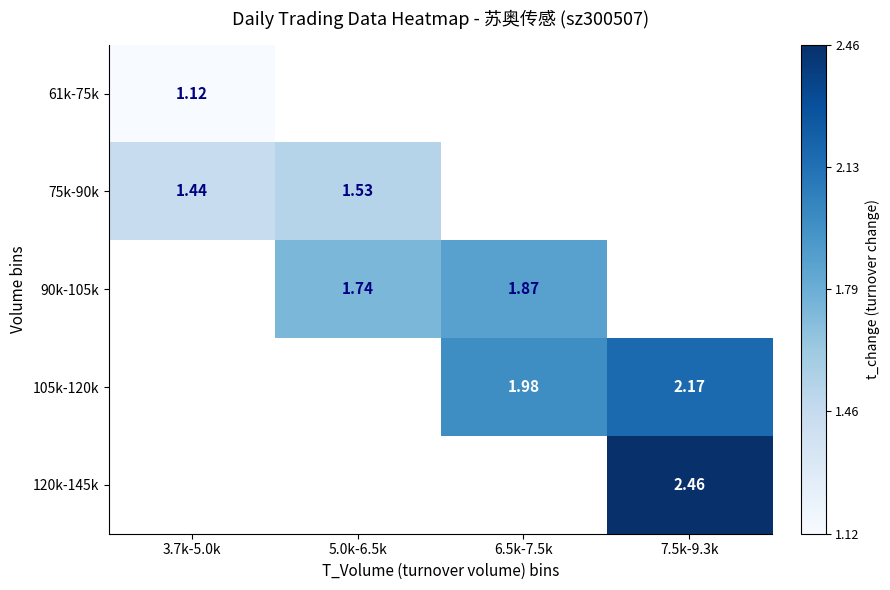

What is the difference between the maximum and minimum values in the 75k-90k series?

0.1